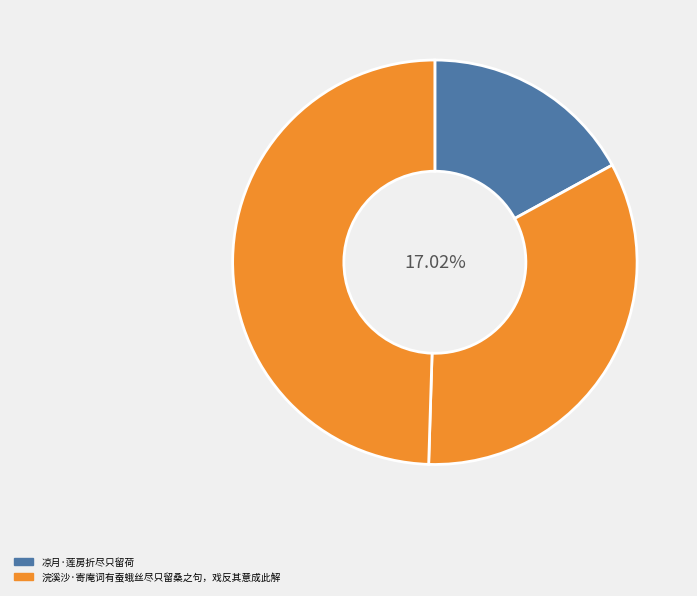

Which slice is the smallest?

凉月·莲房折尽只留荷